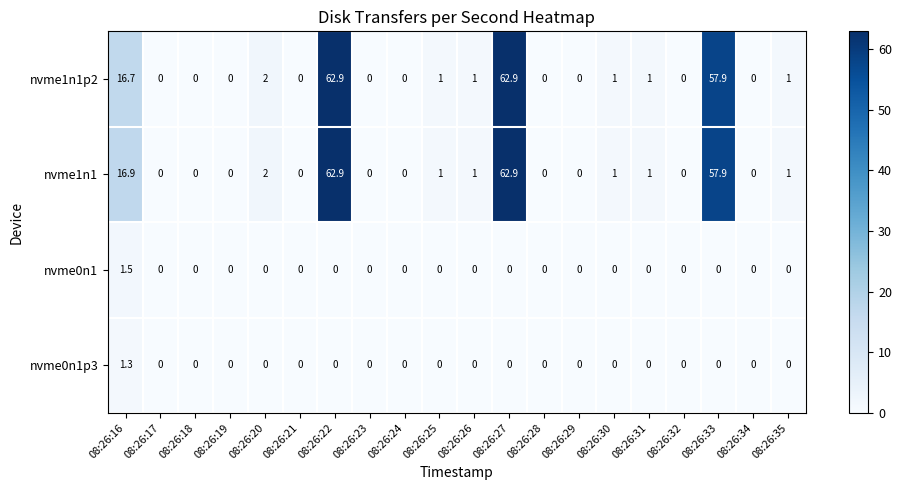

What is the total value across all series at 08:26:30?

2.0